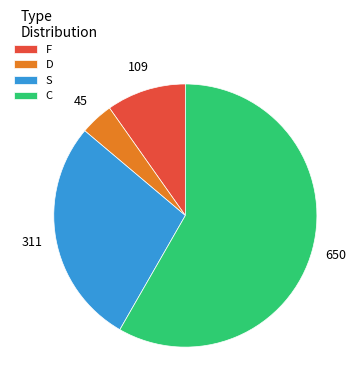

True or false: C accounts for 22% of the total.

False